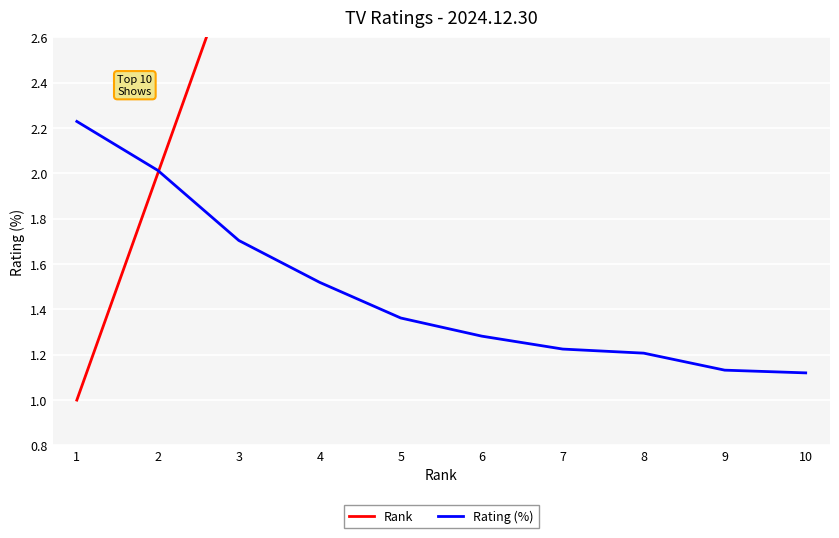

At 10, list the series in order from largest to smallest.

Rank, Rating (%)